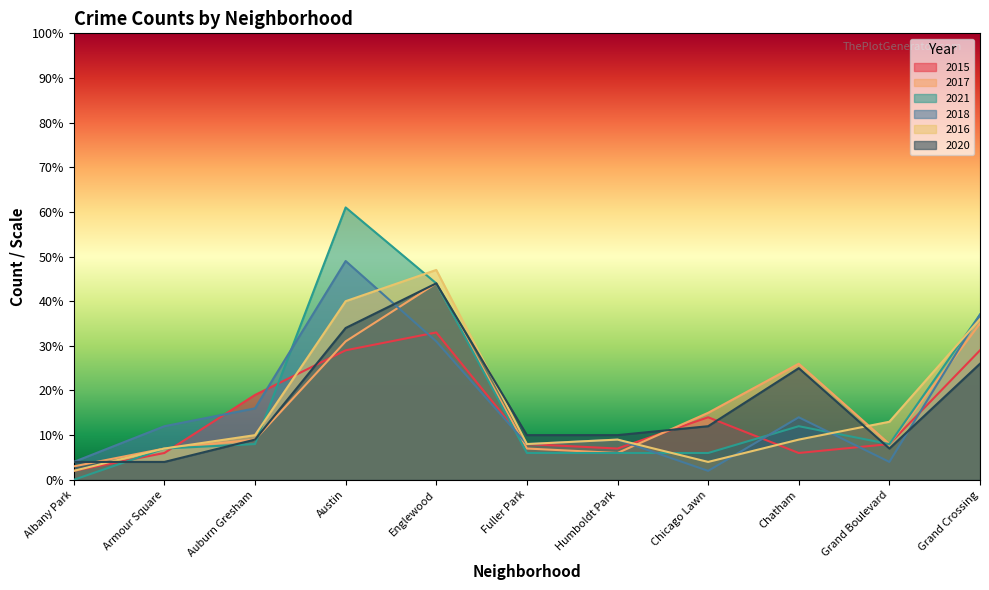

Reading left to right, list all the values displayed in this chart.

2015: Albany Park=2	Armour Square=6	Auburn Gresham=19	Austin=29	Englewood=33	Fuller Park=8	Humboldt Park=7	Chicago Lawn=14	Chatham=6	Grand Boulevard=8	Grand Crossing=29
2017: Albany Park=3	Armour Square=7	Auburn Gresham=9	Austin=31	Englewood=44	Fuller Park=7	Humboldt Park=6	Chicago Lawn=15	Chatham=26	Grand Boulevard=8	Grand Crossing=35
2021: Albany Park=0	Armour Square=7	Auburn Gresham=8	Austin=61	Englewood=44	Fuller Park=6	Humboldt Park=6	Chicago Lawn=6	Chatham=12	Grand Boulevard=8	Grand Crossing=37
2018: Albany Park=4	Armour Square=12	Auburn Gresham=16	Austin=49	Englewood=31	Fuller Park=8	Humboldt Park=9	Chicago Lawn=2	Chatham=14	Grand Boulevard=4	Grand Crossing=37
2016: Albany Park=2	Armour Square=7	Auburn Gresham=10	Austin=40	Englewood=47	Fuller Park=8	Humboldt Park=9	Chicago Lawn=4	Chatham=9	Grand Boulevard=13	Grand Crossing=36
2020: Albany Park=4	Armour Square=4	Auburn Gresham=9	Austin=34	Englewood=44	Fuller Park=10	Humboldt Park=10	Chicago Lawn=12	Chatham=25	Grand Boulevard=7	Grand Crossing=26